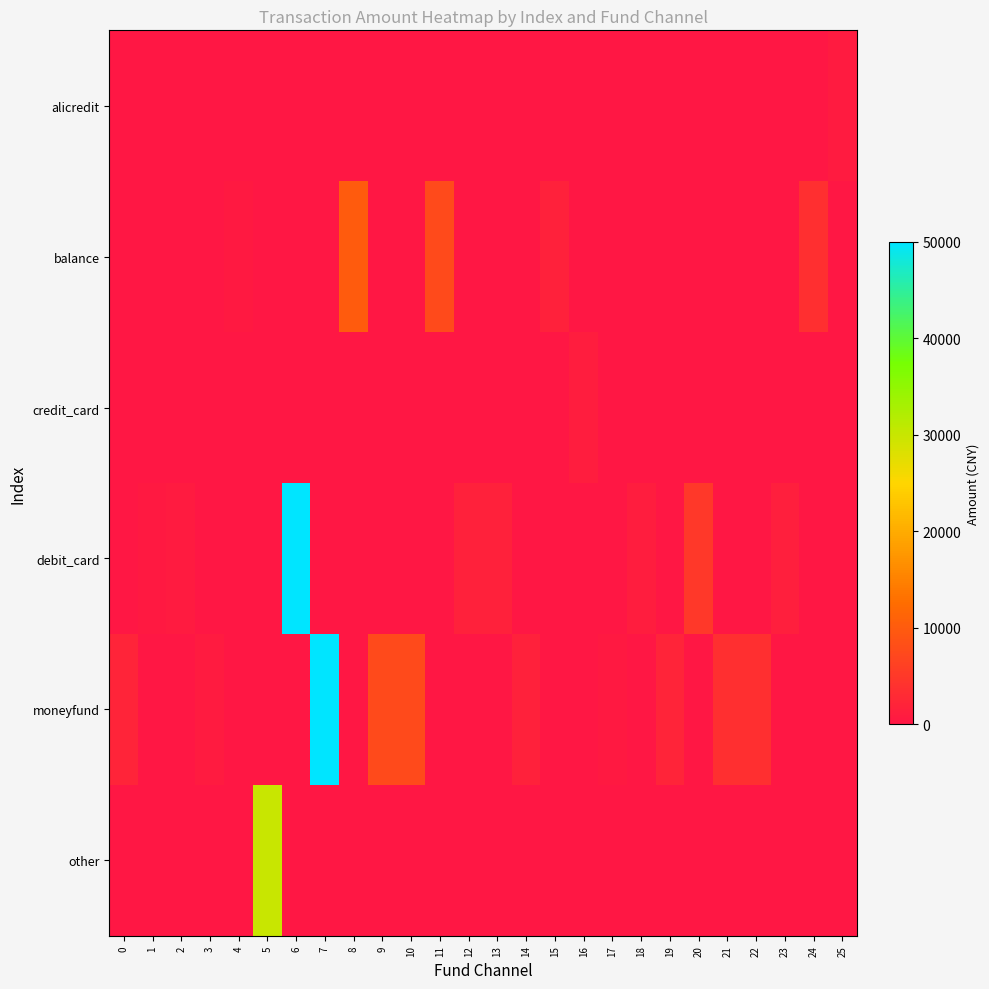

Reading right to left, what are all the values shown in this chart?

alicredit: 25=771.0	24=0.0	23=0.0	22=0.0	21=0.0	20=0.0	19=0.0	18=0.0	17=0.0	16=0.0	15=0.0	14=0.0	13=0.0	12=0.0	11=0.0	10=0.0	9=0.0	8=0.0	7=0.0	6=0.0	5=0.0	4=0.0	3=0.0	2=0.0	1=0.0	0=0.0
balance: 25=0.0	24=3600.0	23=0.0	22=0.0	21=0.0	20=0.0	19=0.0	18=0.0	17=0.0	16=0.0	15=1600.0	14=0.0	13=0.0	12=0.0	11=7500.0	10=0.0	9=0.0	8=10000.0	7=0.0	6=0.0	5=0.0	4=538.0	3=0.0	2=0.0	1=0.0	0=0.0
credit_card: 25=0.0	24=0.0	23=0.0	22=0.0	21=0.0	20=0.0	19=0.0	18=0.0	17=0.0	16=1000.0	15=0.0	14=0.0	13=0.0	12=0.0	11=0.0	10=0.0	9=0.0	8=0.0	7=0.0	6=0.0	5=0.0	4=0.0	3=0.0	2=0.0	1=0.0	0=0.0
debit_card: 25=0.0	24=0.0	23=1235.0	22=0.0	21=0.0	20=4988.0	19=0.0	18=1000.0	17=0.0	16=0.0	15=0.0	14=0.0	13=1600.0	12=1700.0	11=0.0	10=0.0	9=0.0	8=0.0	7=0.0	6=50000.0	5=0.0	4=0.0	3=0.0	2=598.0	1=500.0	0=0.0
moneyfund: 25=0.0	24=0.0	23=0.0	22=3600.0	21=3600.0	20=0.0	19=2000.0	18=0.0	17=499.9	16=0.0	15=0.0	14=1600.0	13=0.0	12=0.0	11=0.0	10=7500.0	9=7500.0	8=0.0	7=50000.0	6=0.0	5=0.0	4=0.0	3=660.0	2=0.0	1=0.0	0=2000.0
other: 25=0.0	24=0.0	23=0.0	22=0.0	21=0.0	20=0.0	19=0.0	18=0.0	17=0.0	16=0.0	15=0.0	14=0.0	13=0.0	12=0.0	11=0.0	10=0.0	9=0.0	8=0.0	7=0.0	6=0.0	5=30000.0	4=0.0	3=0.0	2=0.0	1=0.0	0=0.0